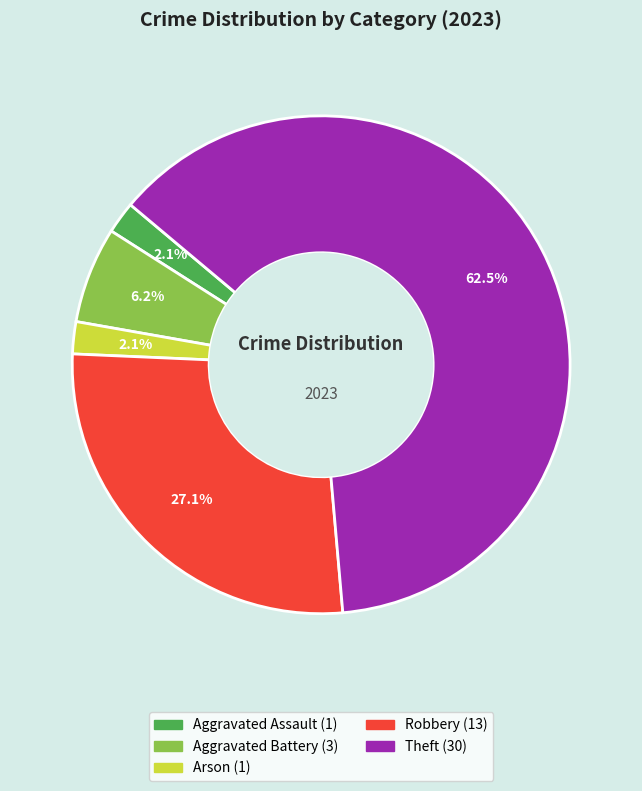

How many slices are in this pie chart?

5